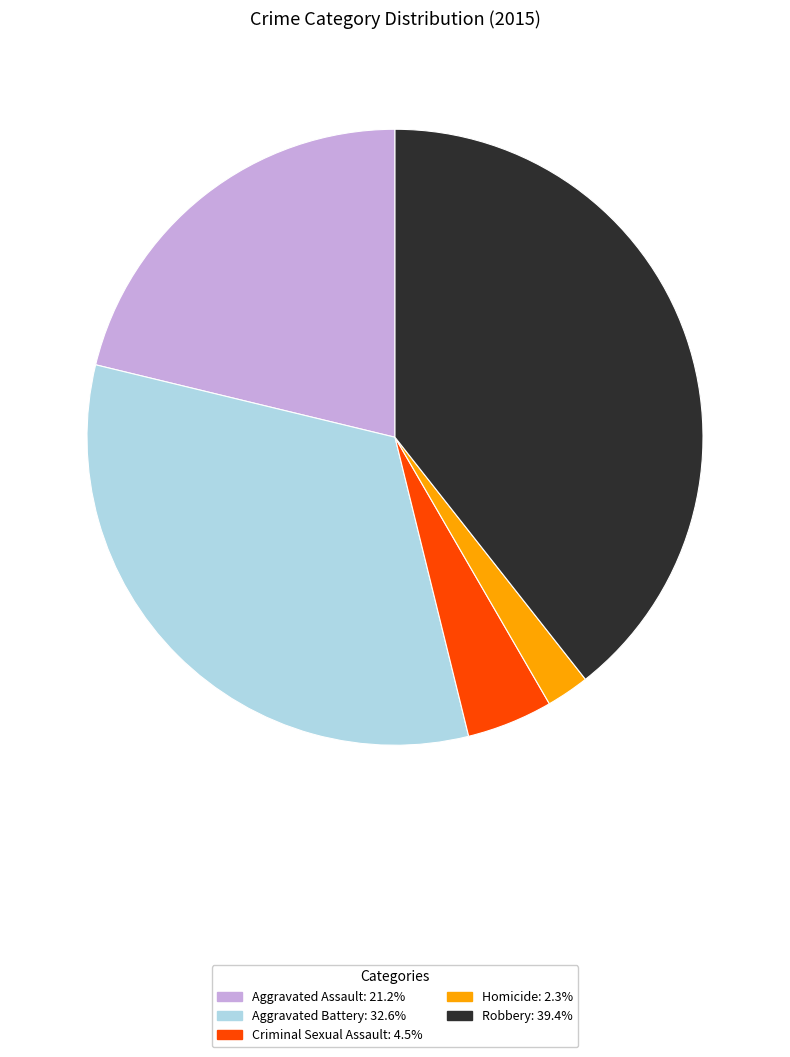

Which category has the smallest portion of the pie?

Homicide